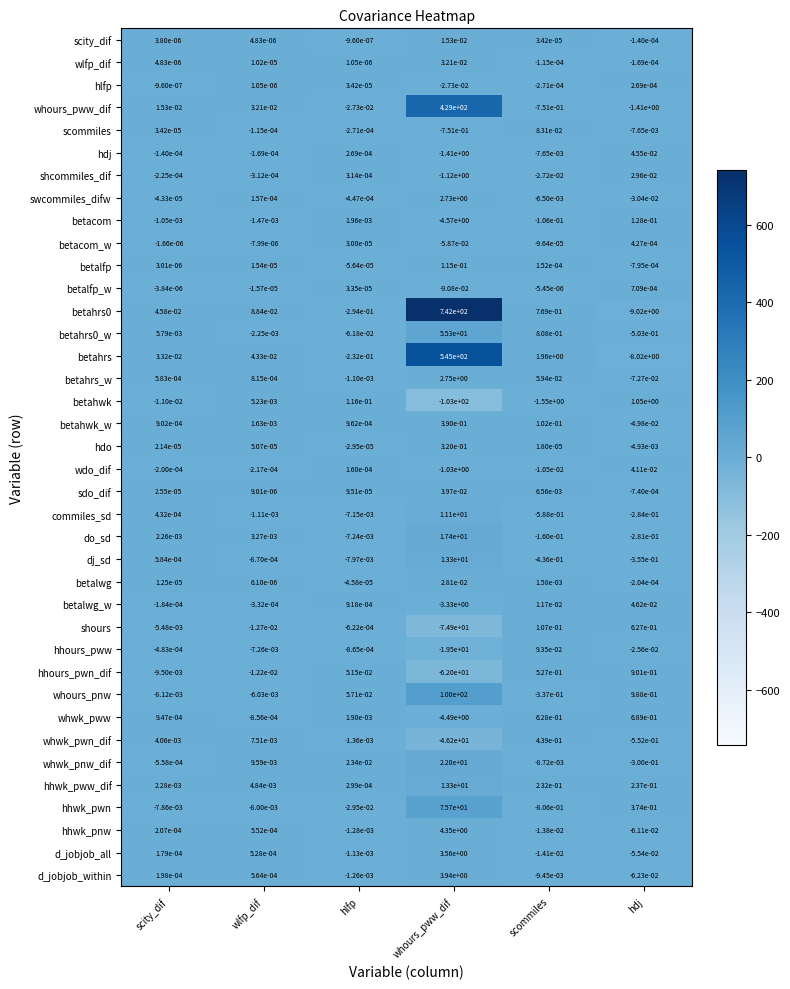

At which category does the chart reach its minimum across all series?

whours_pww_dif